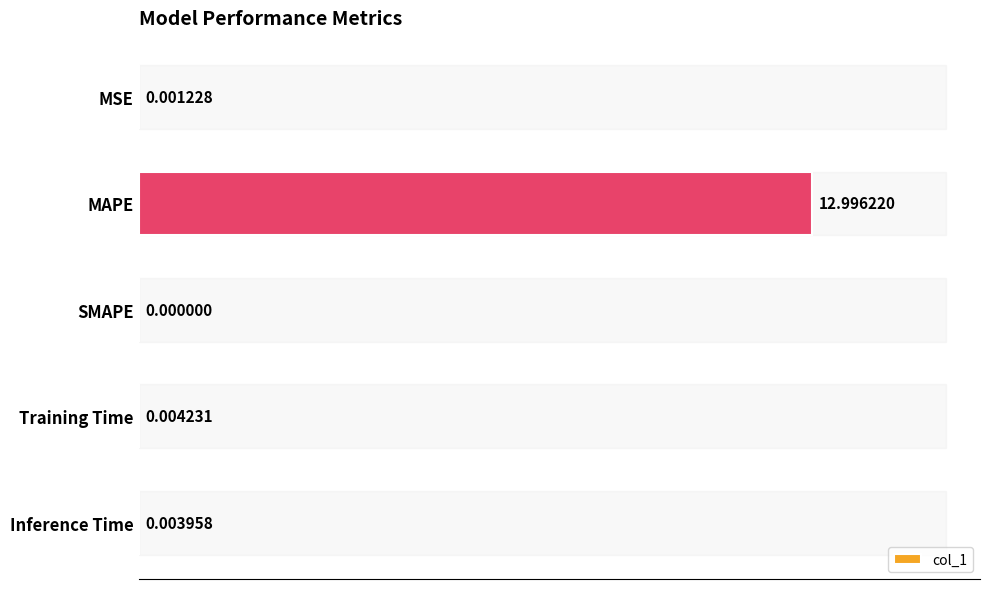

Where is the data nearest to the value 6?

Training Time